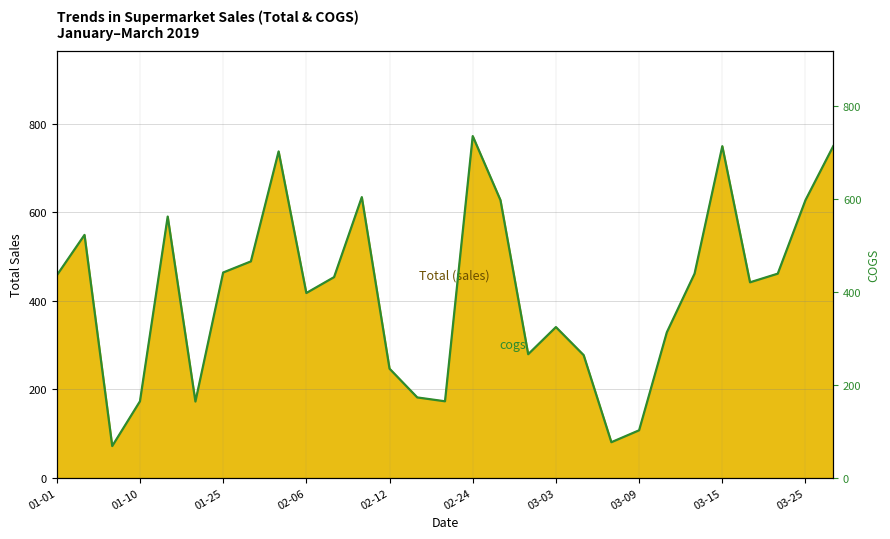

At which label does the data first exceed 431?

01-01